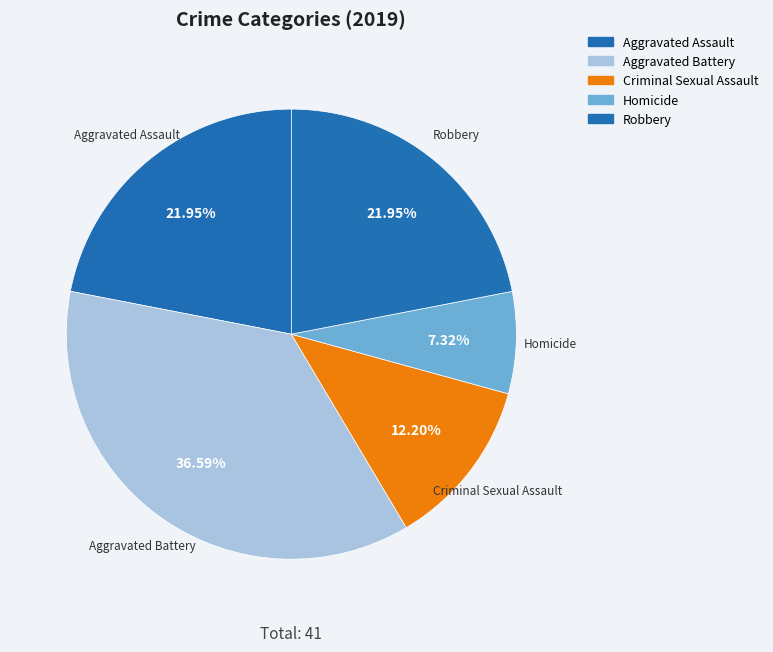

Which slice is the smallest?

Homicide